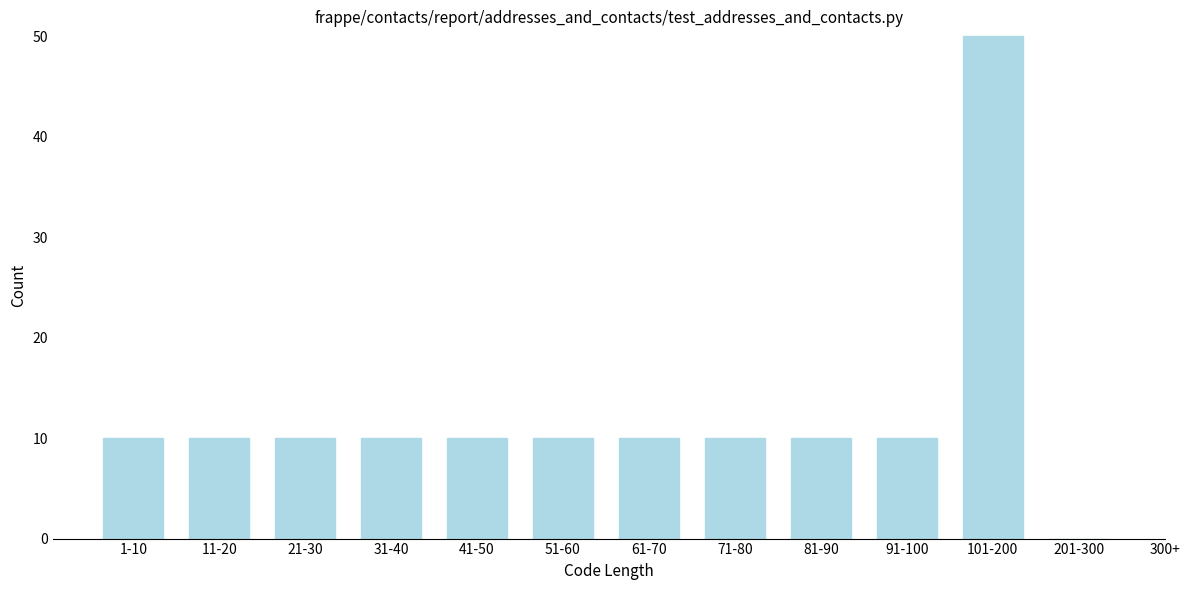

Reading left to right, transcribe all the data shown in this chart.

1-10=10	11-20=10	21-30=10	31-40=10	41-50=10	51-60=10	61-70=10	71-80=10	81-90=10	91-100=10	101-200=50	201-300=0